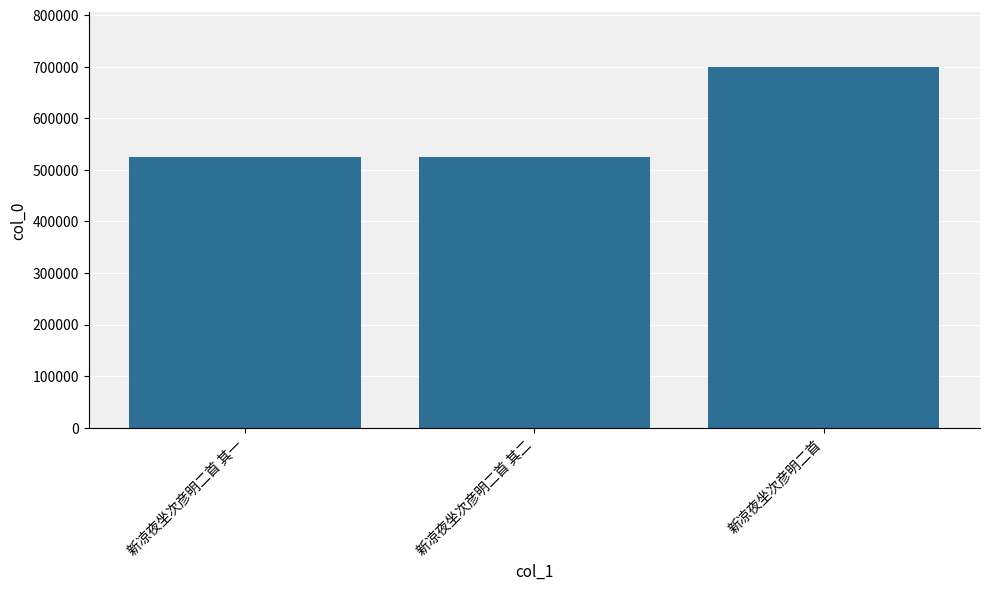

What is the minimum value shown in the chart?

524946